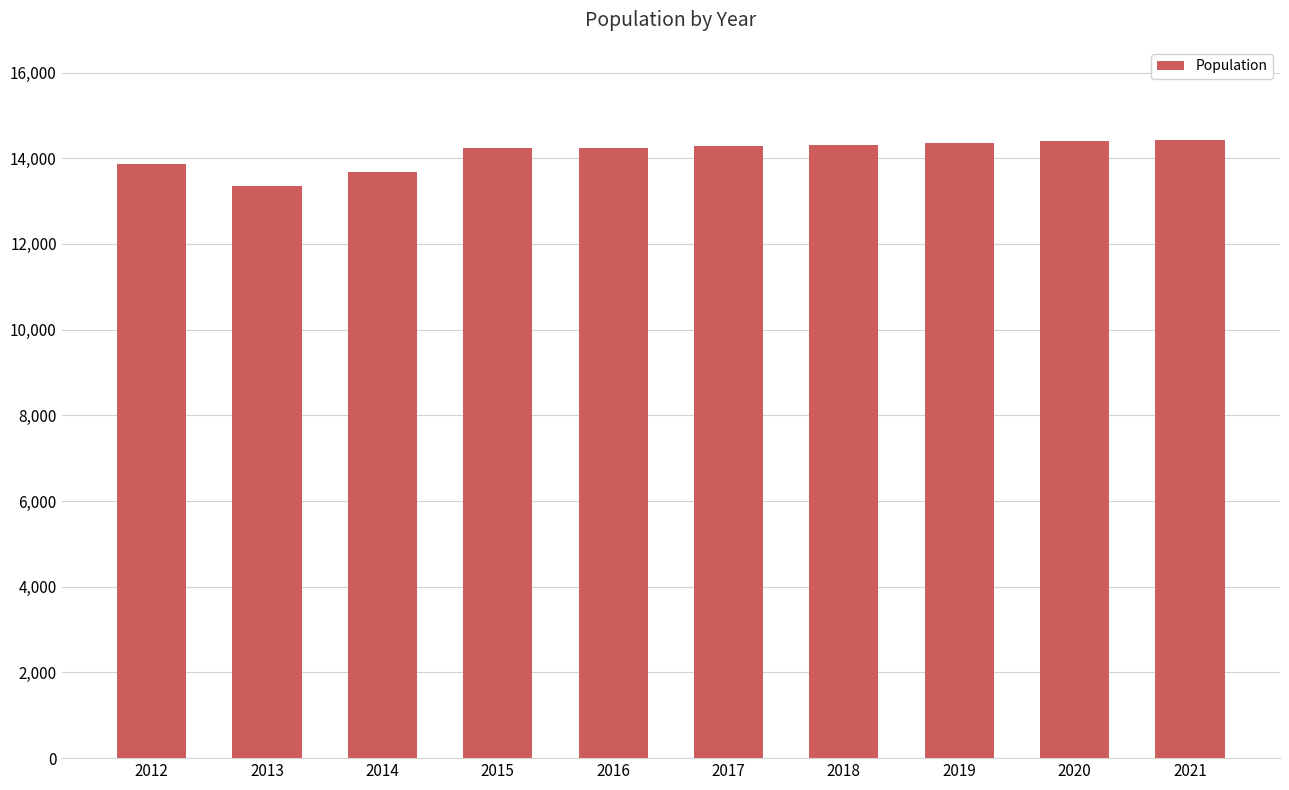

What is the change in value from 2013 to 2015?

+895